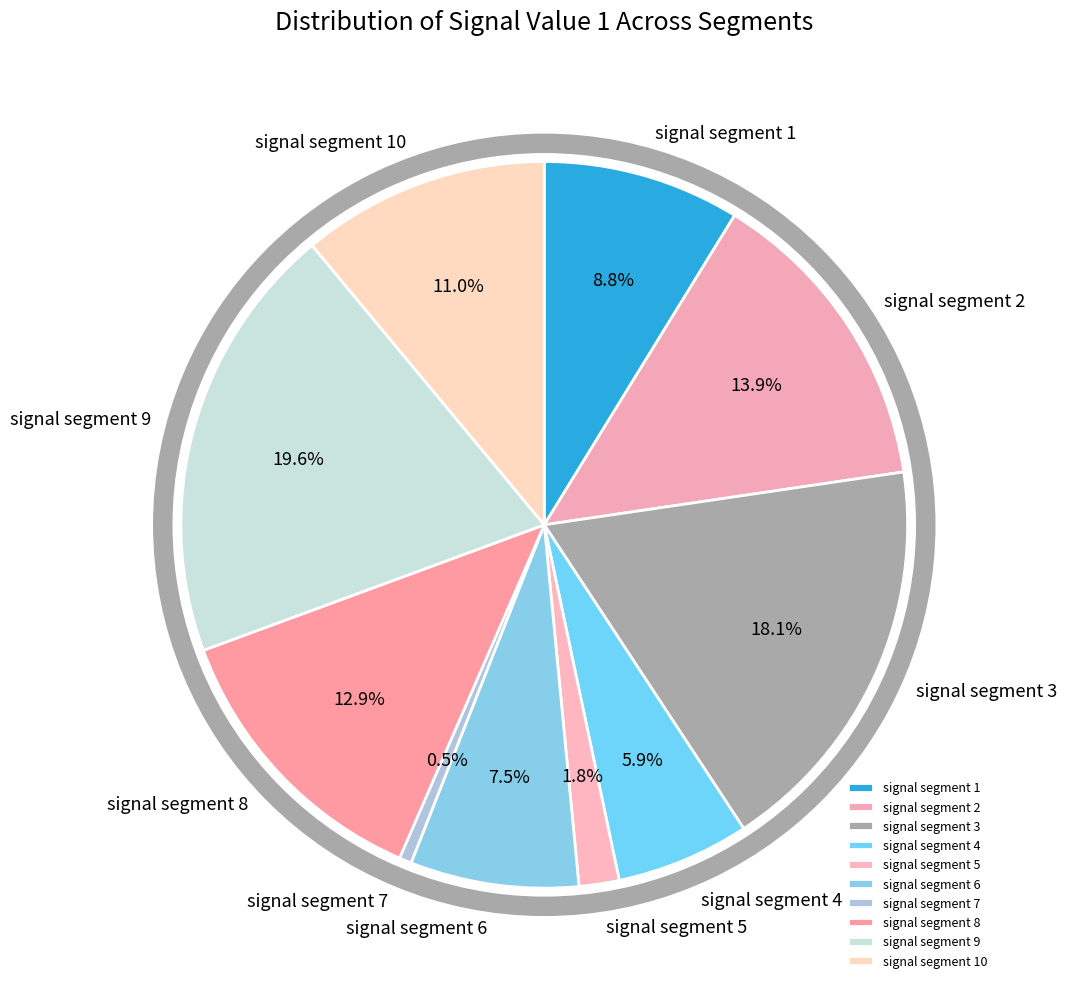

True or false: signal segment 5 accounts for 2% of the total.

True